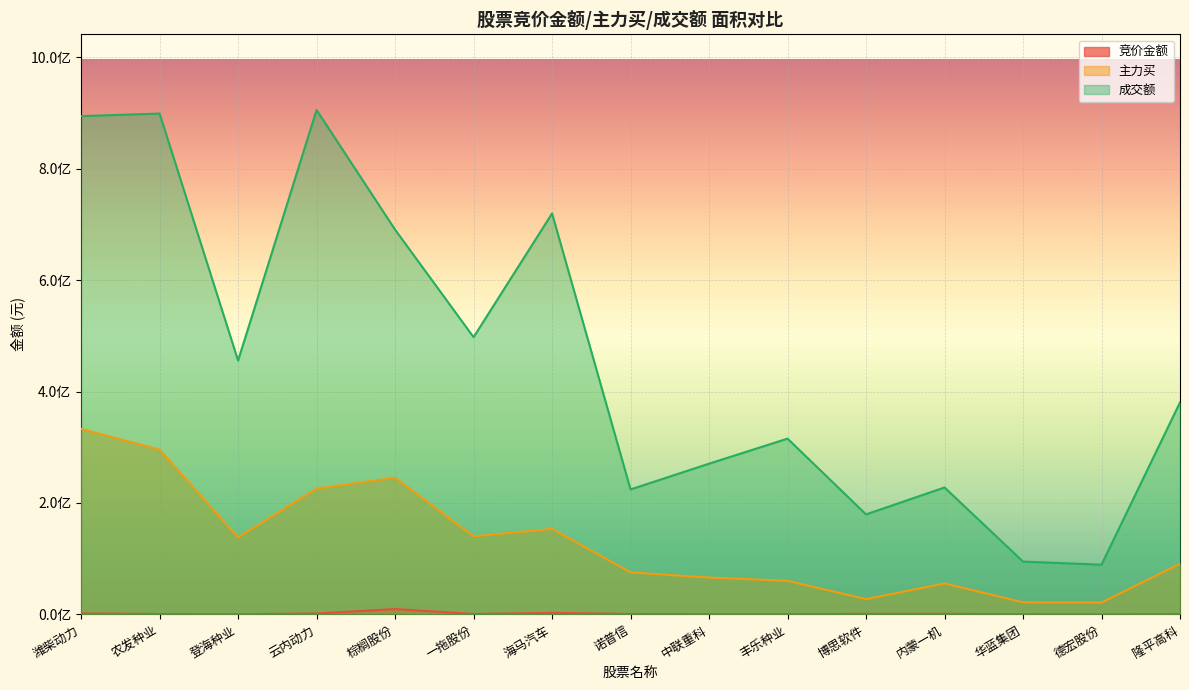

Reading left to right, what are all the values shown in this chart?

竞价金额: 潍柴动力=1837215	农发种业=804678	登海种业=369528	云内动力=1732732	棕榈股份=9702783	一拖股份=899431	海马汽车=2839104	诺普信=911405	中联重科=529143	丰乐种业=573750	博思软件=1049176	内蒙一机=1167750	华蓝集团=388102	德宏股份=96990	隆平高科=729015
主力买: 潍柴动力=332999263	农发种业=295665478	登海种业=138260072	云内动力=225841246	棕榈股份=245313147	一拖股份=140261194	海马汽车=153411297	诺普信=75528196	中联重科=66247197	丰乐种业=60369179	博思软件=27546463	内蒙一机=55662677	华蓝集团=21791079	德宏股份=21354798	隆平高科=90872118
成交额: 潍柴动力=894171093	农发种业=898626904	登海种业=455553007	云内动力=905116446	棕榈股份=690430837	一拖股份=497512239	海马汽车=719418913	诺普信=224306625	中联重科=270533504	丰乐种业=315478648	博思软件=179553713	内蒙一机=227841043	华蓝集团=94861794	德宏股份=89340979	隆平高科=380460739